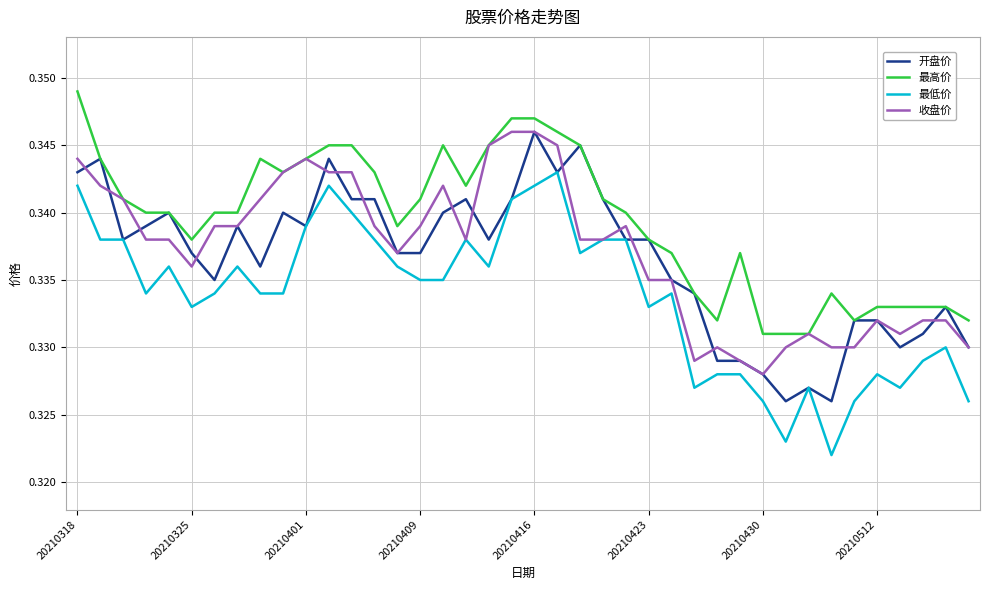

Which series has the widest spread of values?

最低价